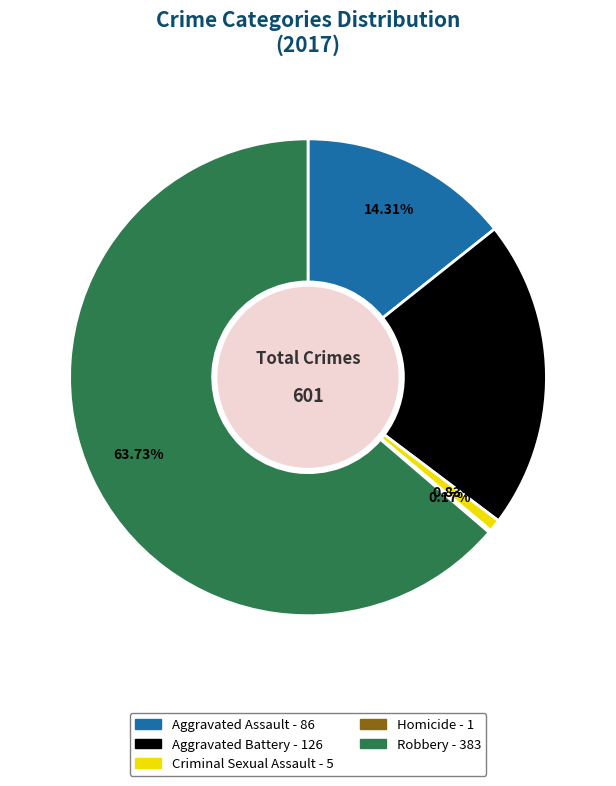

Combined, do Aggravated Battery and Robbery account for over 50%?

Yes